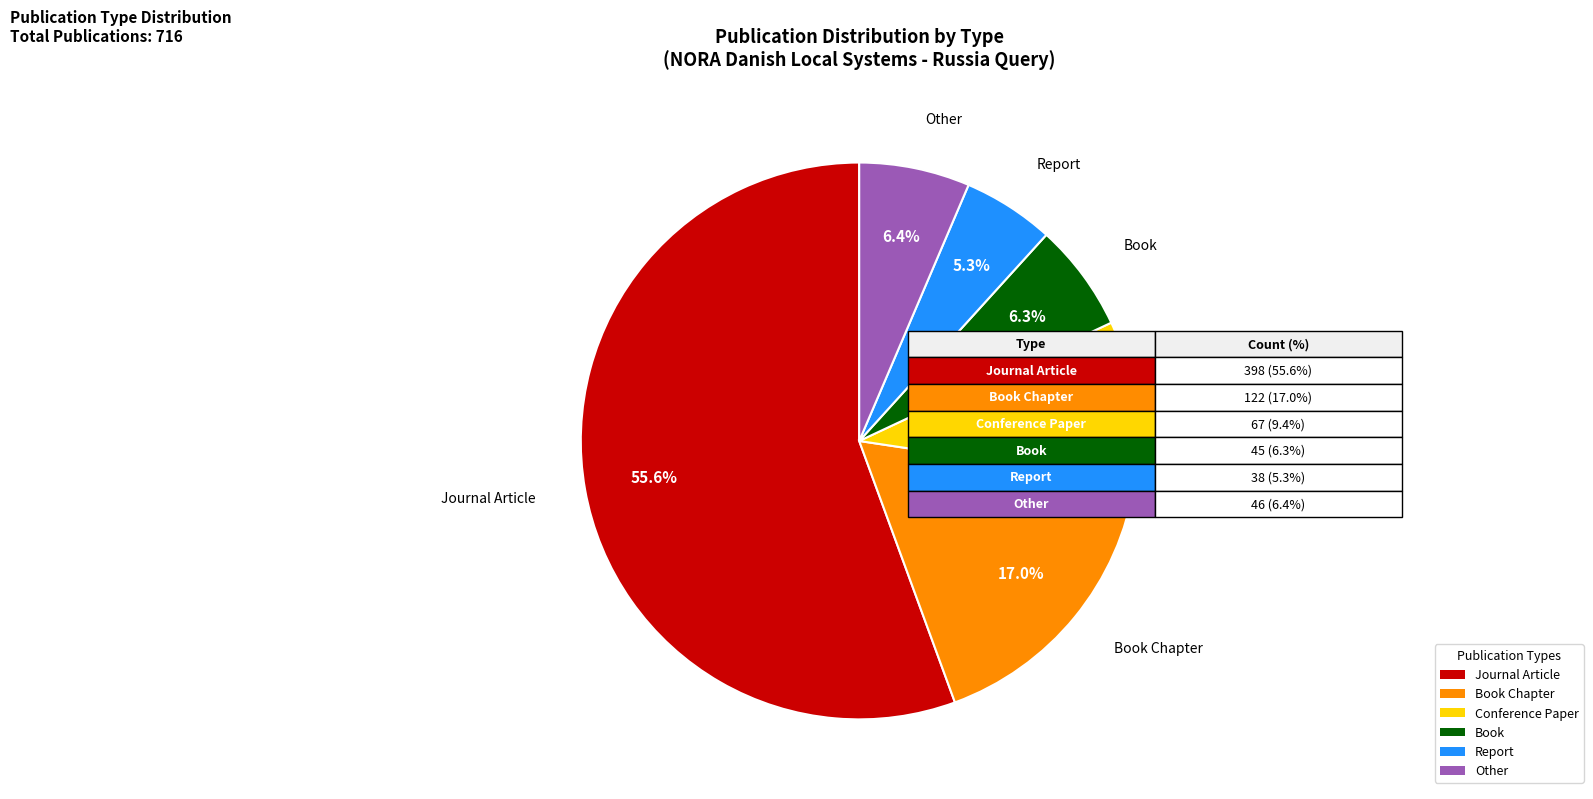

Is the sum of Other and Book greater than half?

No